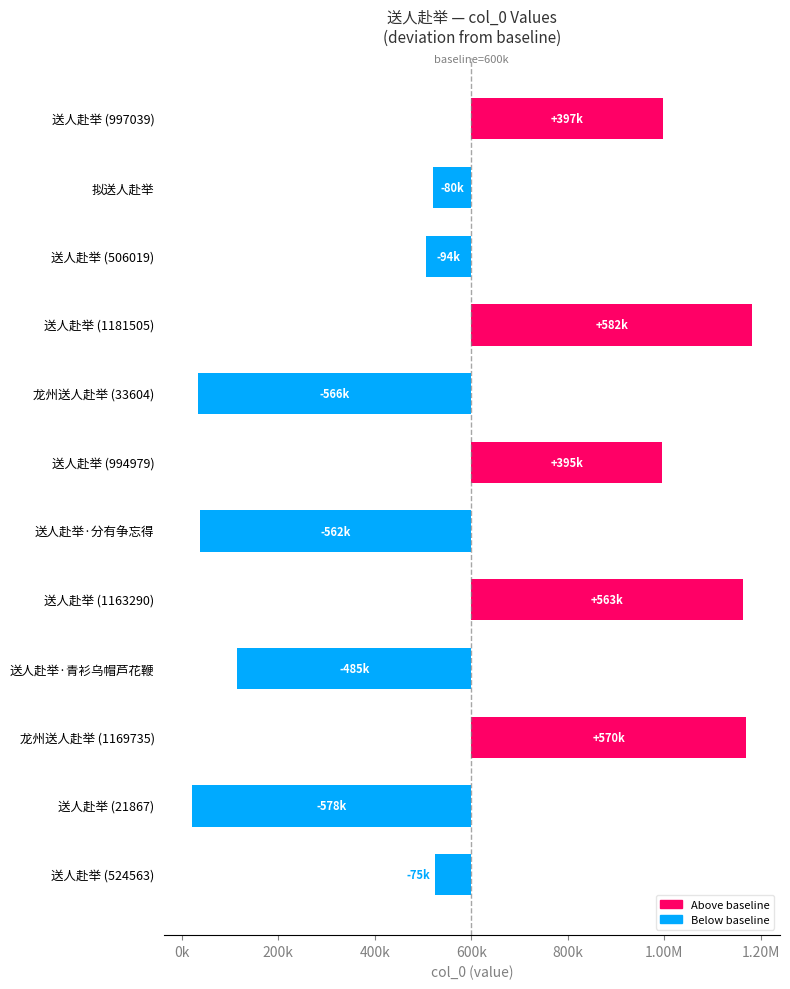

What is the sum of all values?

65311